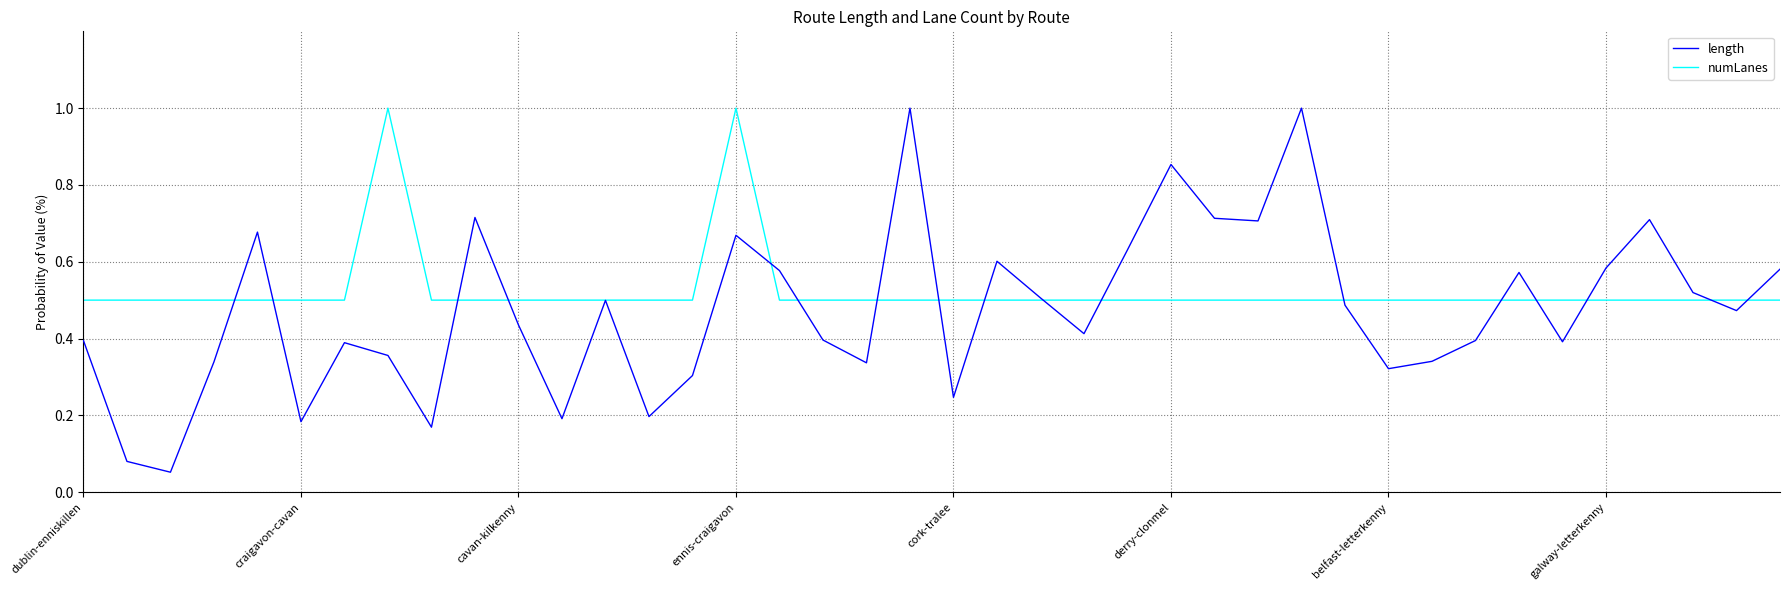

How many series are shown in this chart?

2